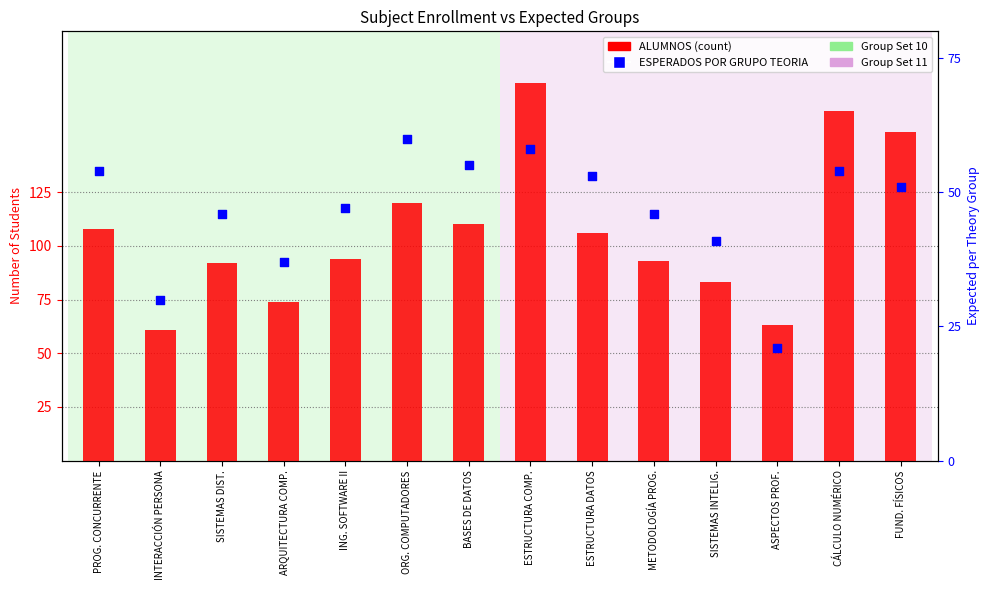

Which series contains the lowest Y value?

ESPERADOS POR GRUPO TEORIA